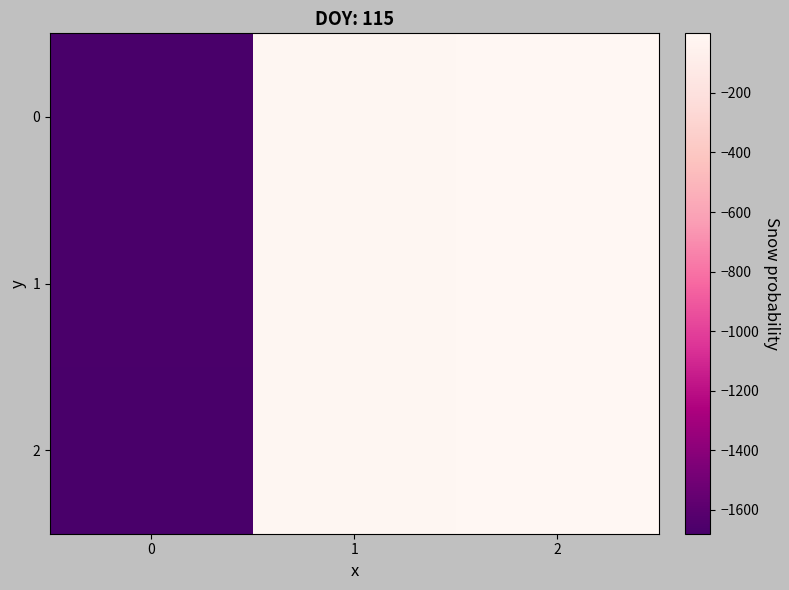

Between 1 and 0, which is larger?

1